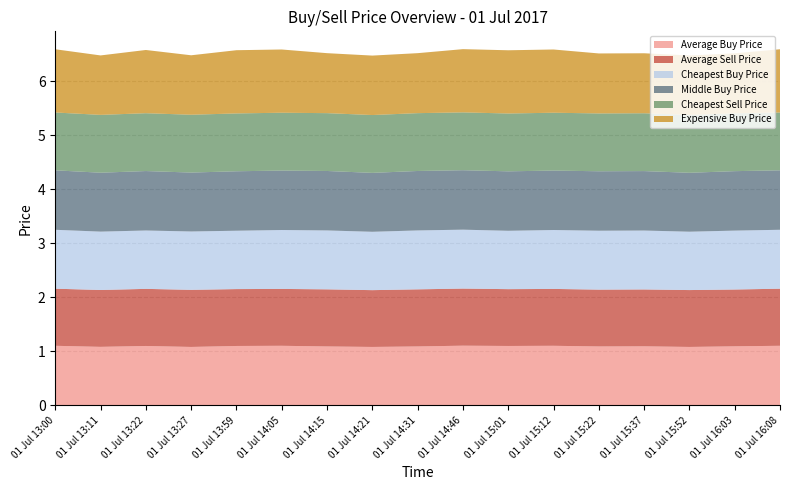

Reading left to right, what are all the values shown in this chart?

Average Buy Price: 1.1	1.1	1.1	1.1	1.1	1.1	1.1	1.1	1.1	1.1	1.1	1.1	1.1	1.1	1.1	1.1	1.1
Average Sell Price: 1.1	1.1	1.1	1.1	1.1	1.1	1.1	1.1	1.1	1.1	1.1	1.1	1.1	1.1	1.1	1.1	1.1
Cheapest Buy Price: 1.1	1.1	1.1	1.1	1.1	1.1	1.1	1.1	1.1	1.1	1.1	1.1	1.1	1.1	1.1	1.1	1.1
Middle Buy Price: 1.1	1.1	1.1	1.1	1.1	1.1	1.1	1.1	1.1	1.1	1.1	1.1	1.1	1.1	1.1	1.1	1.1
Cheapest Sell Price: 1.1	1.1	1.1	1.1	1.1	1.1	1.1	1.1	1.1	1.1	1.1	1.1	1.1	1.1	1.1	1.1	1.1
Expensive Buy Price: 1.2	1.1	1.2	1.1	1.2	1.2	1.1	1.1	1.1	1.2	1.2	1.2	1.1	1.1	1.1	1.1	1.2